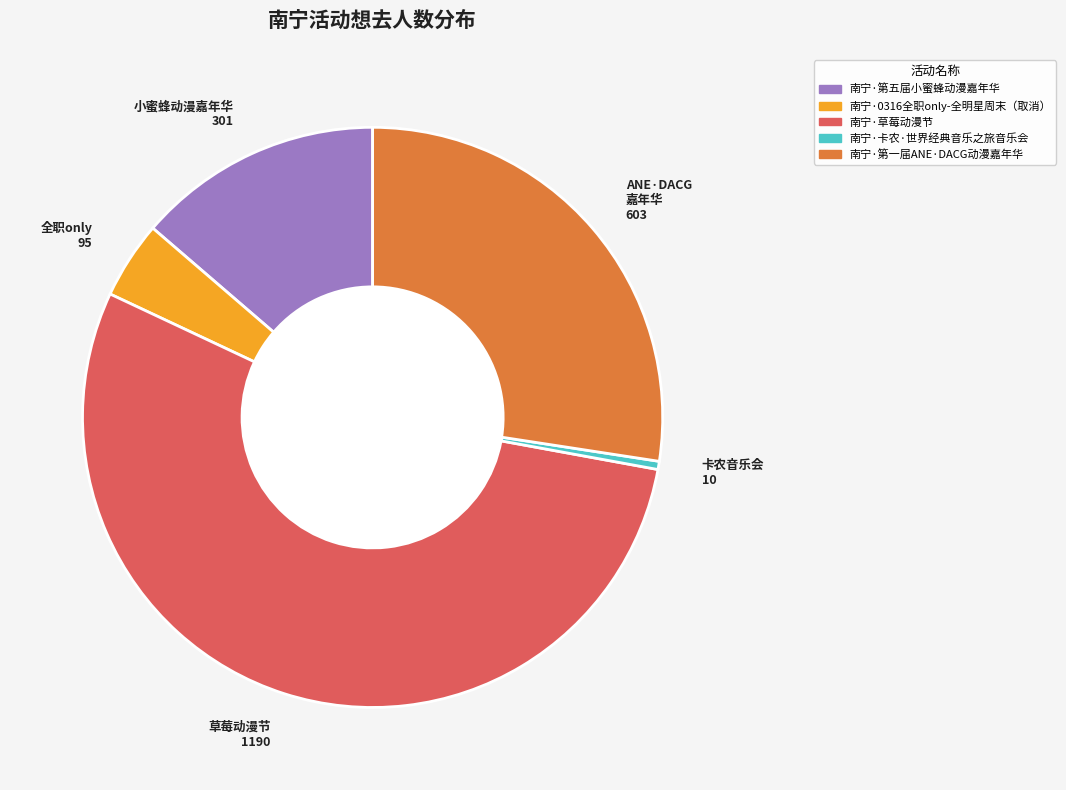

How many segments does this pie chart have?

5